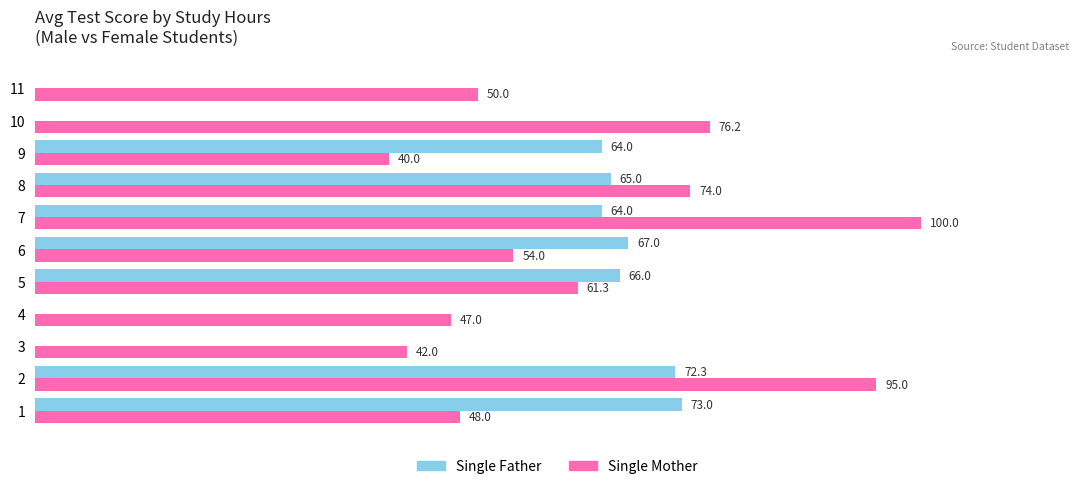

Which series changed the most between 2 and 3?

Single Father